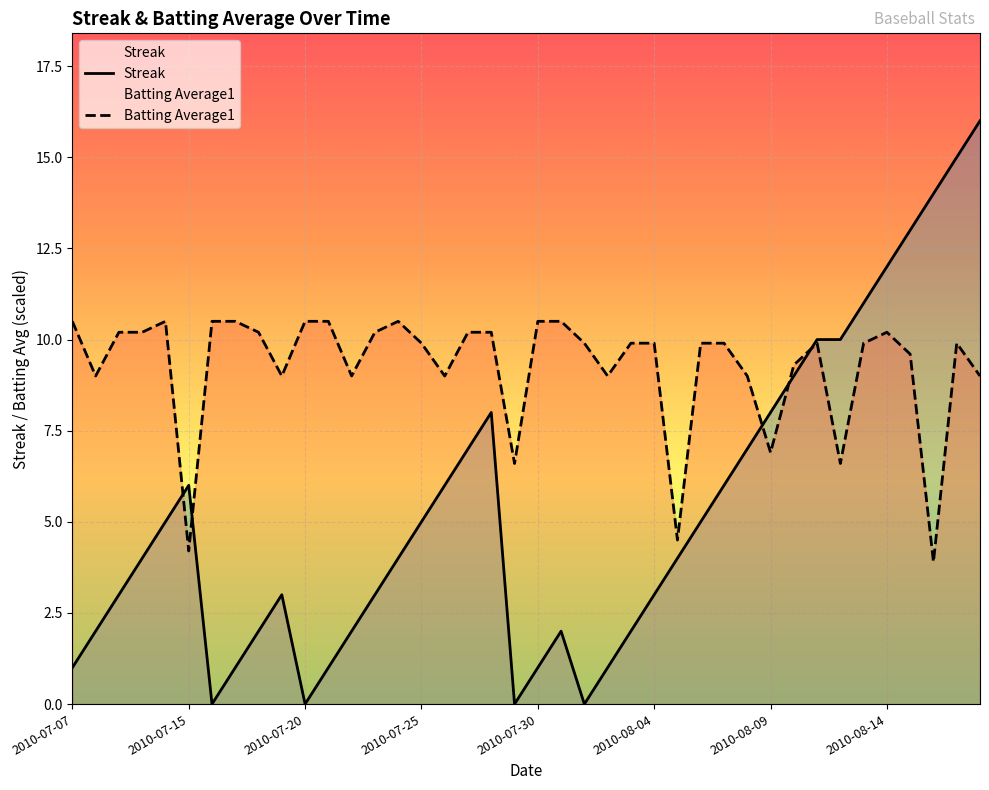

True or false: Batting Average1 has more than 1 points higher than both neighbors.

True